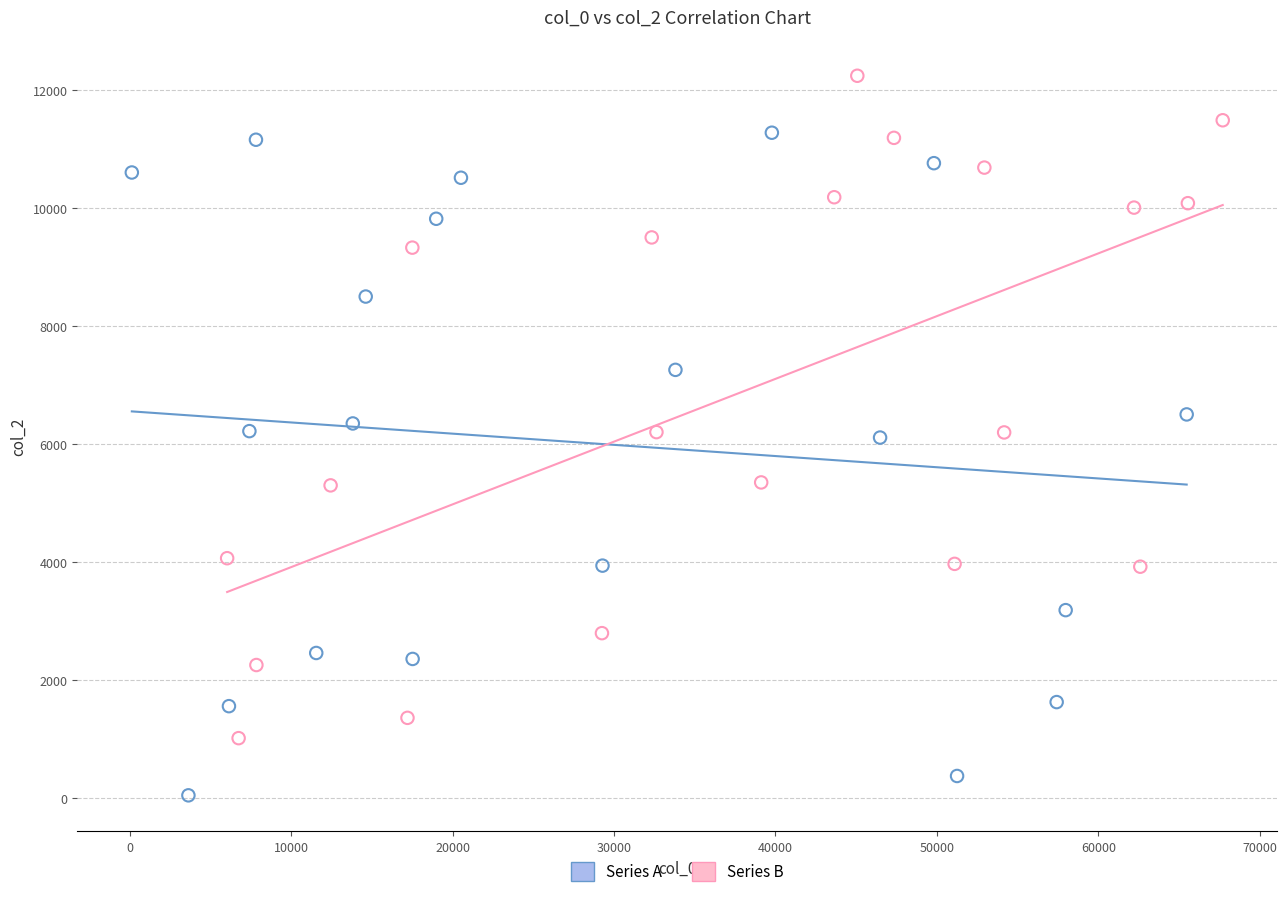

Which series contains the highest Y value?

Series B